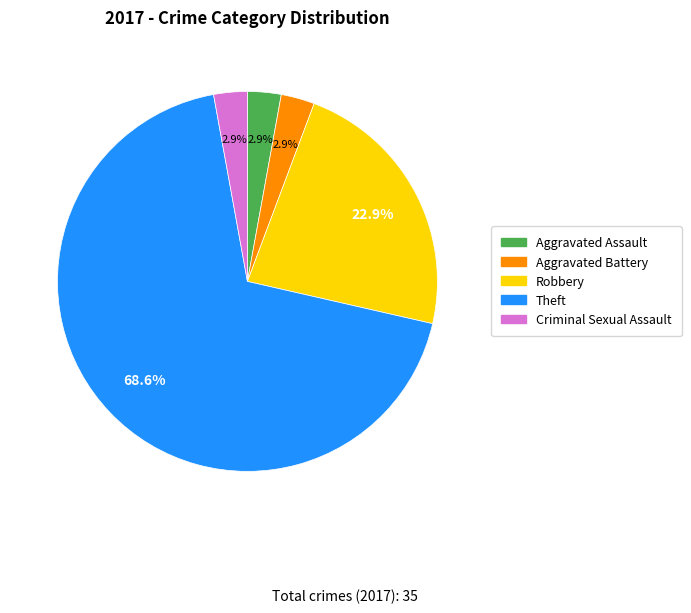

Which slice is the largest?

Theft